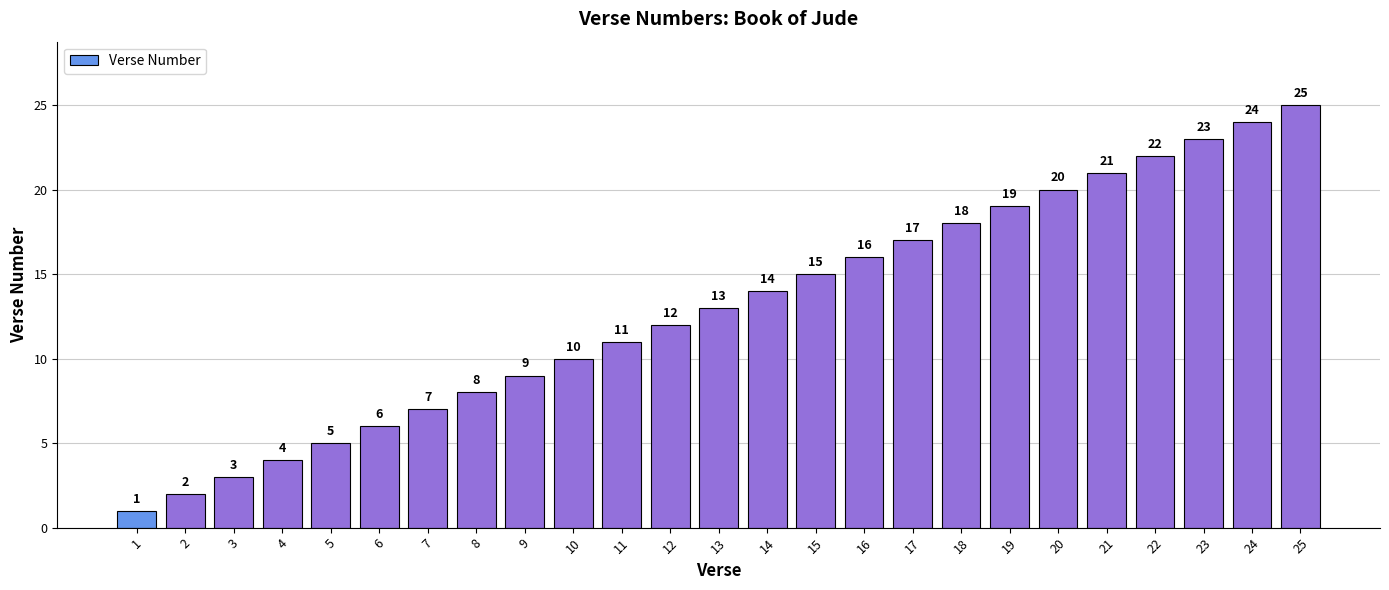

What is the average value?

13